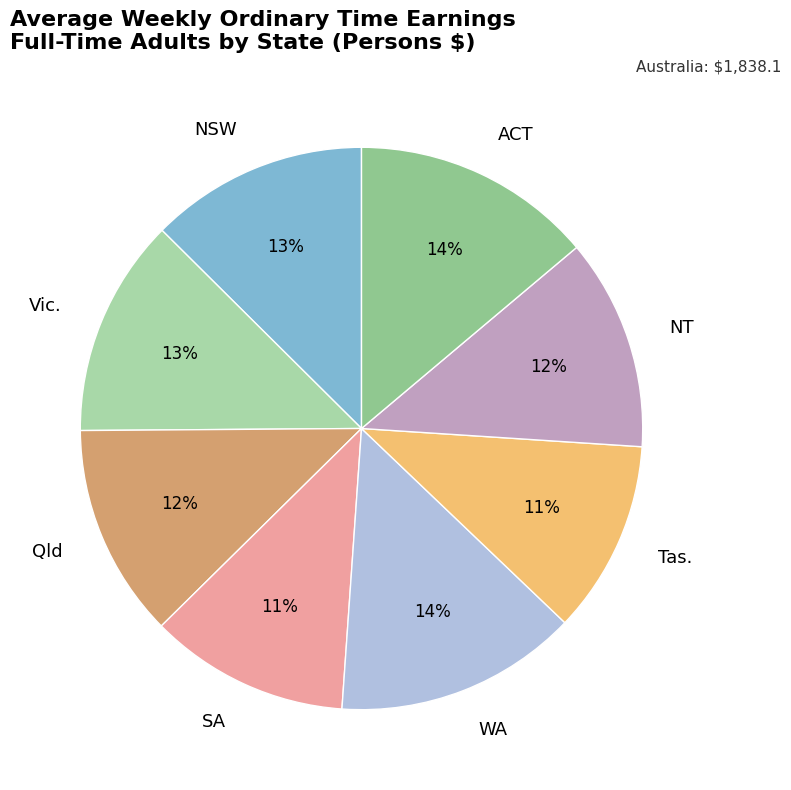

To the nearest percent, what portion does SA represent?

11%